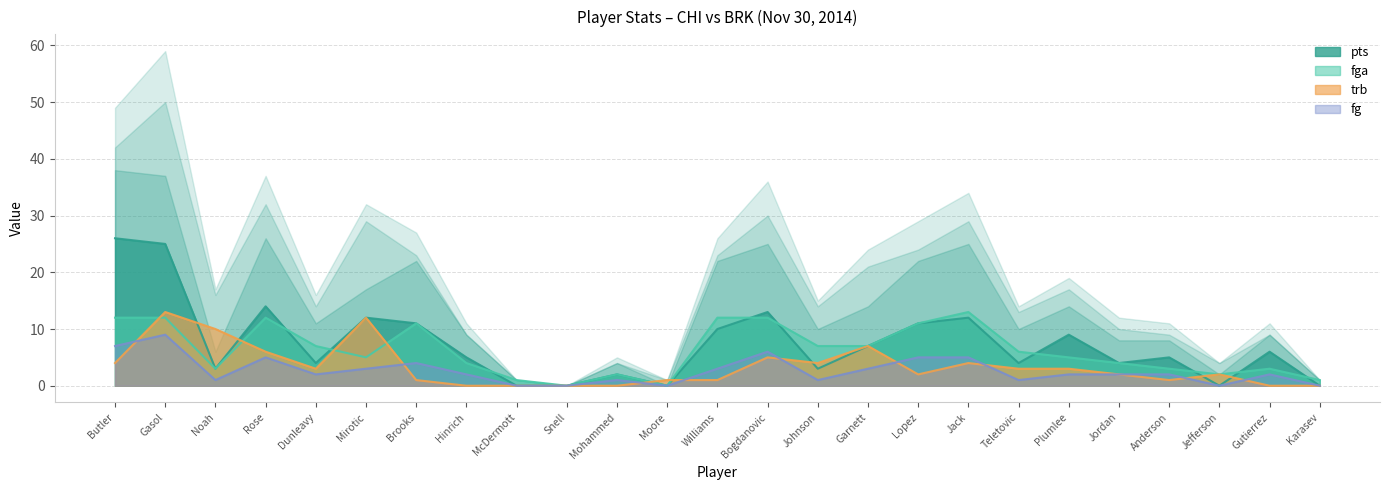

The value of pts at Brooks is 6. True or false?

False